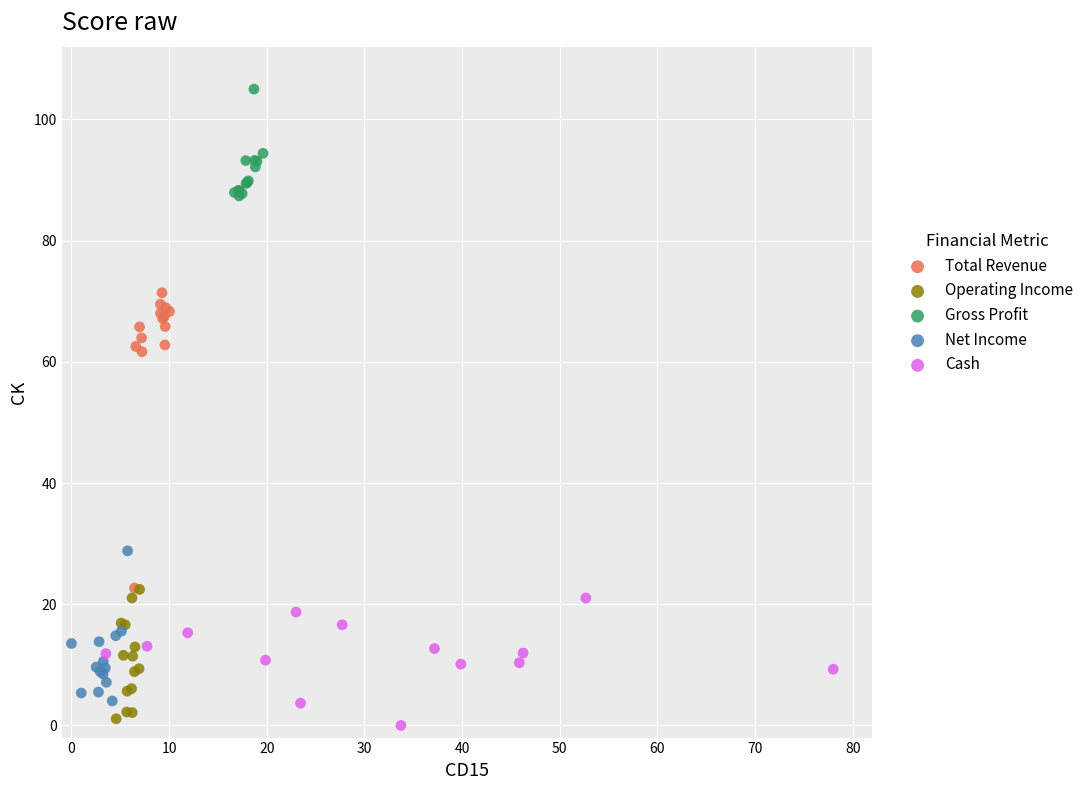

What are all the series names shown in the legend?

Total Revenue, Operating Income, Gross Profit, Net Income, Cash